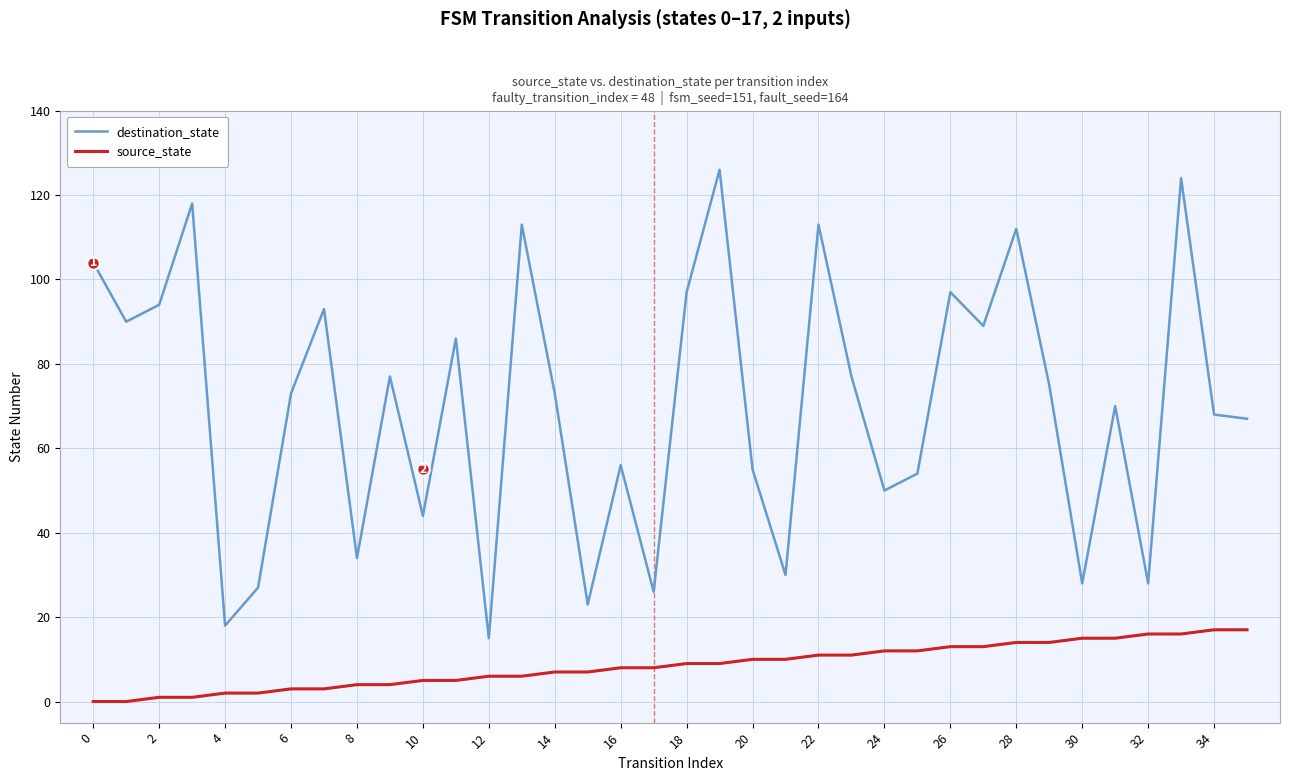

True or false: source_state and destination_state cross at least once.

False